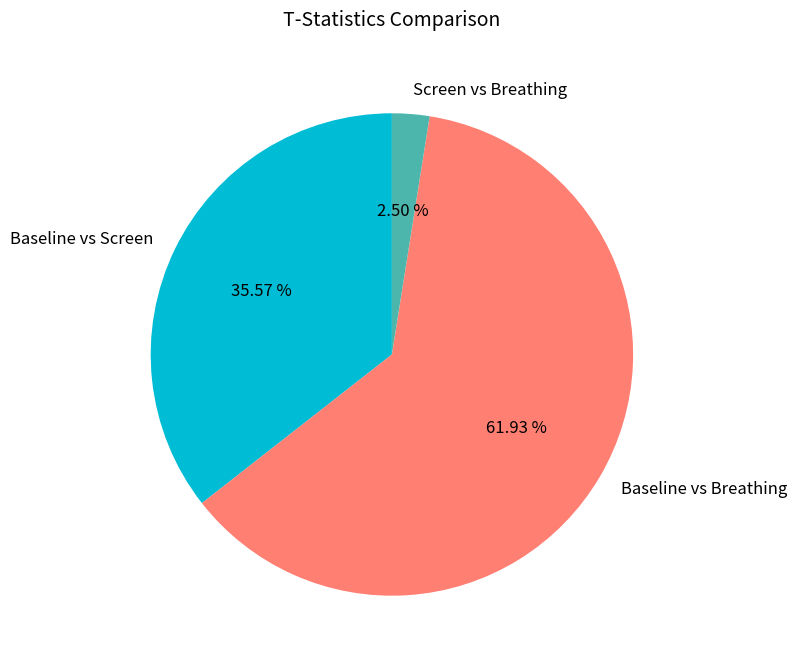

Is there a majority slice in this chart?

Yes